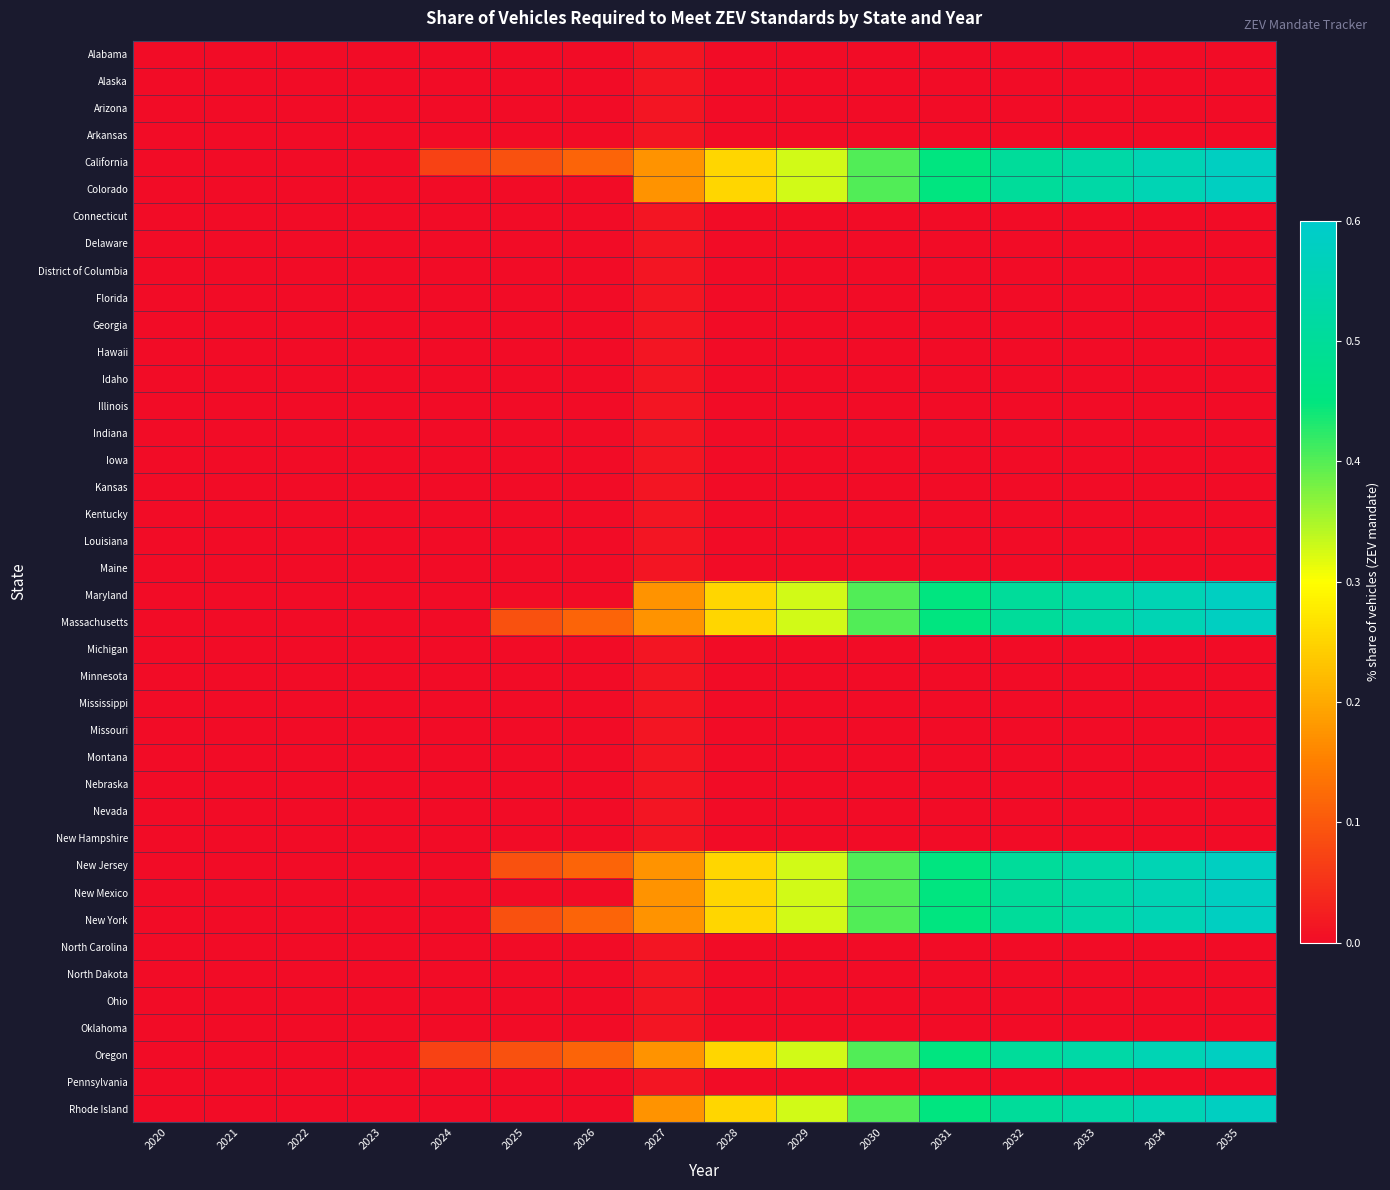

At how many categories does at least one series exceed 0?

12